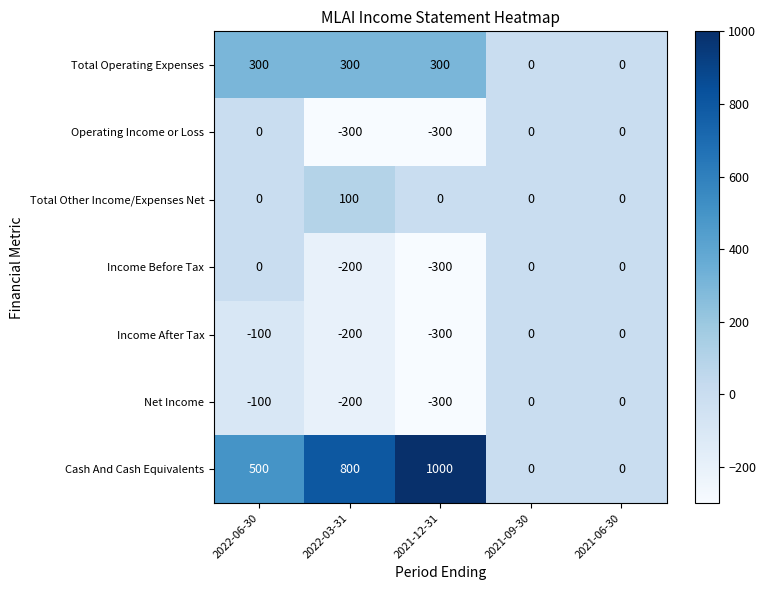

How many data points does each series have?

5